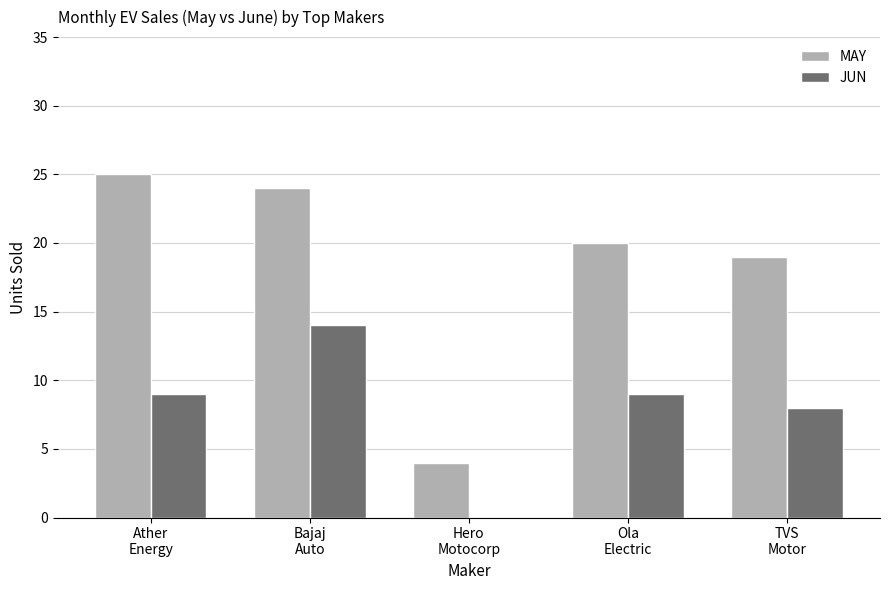

Which series has the largest total across all categories?

MAY